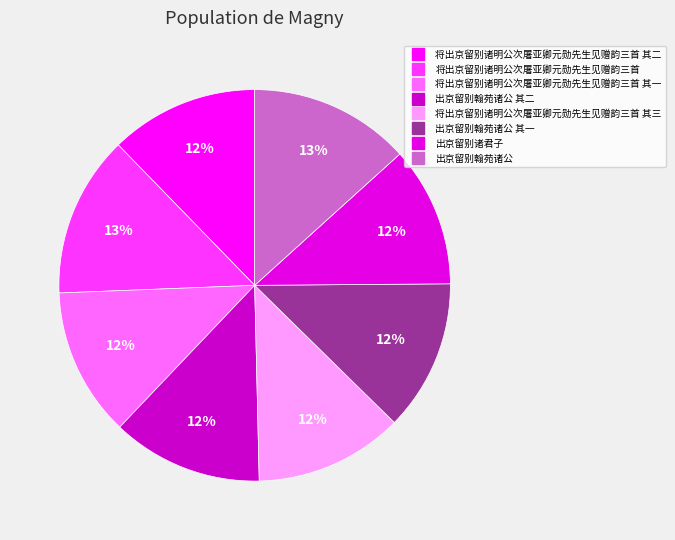

Count the number of slices in the pie.

8